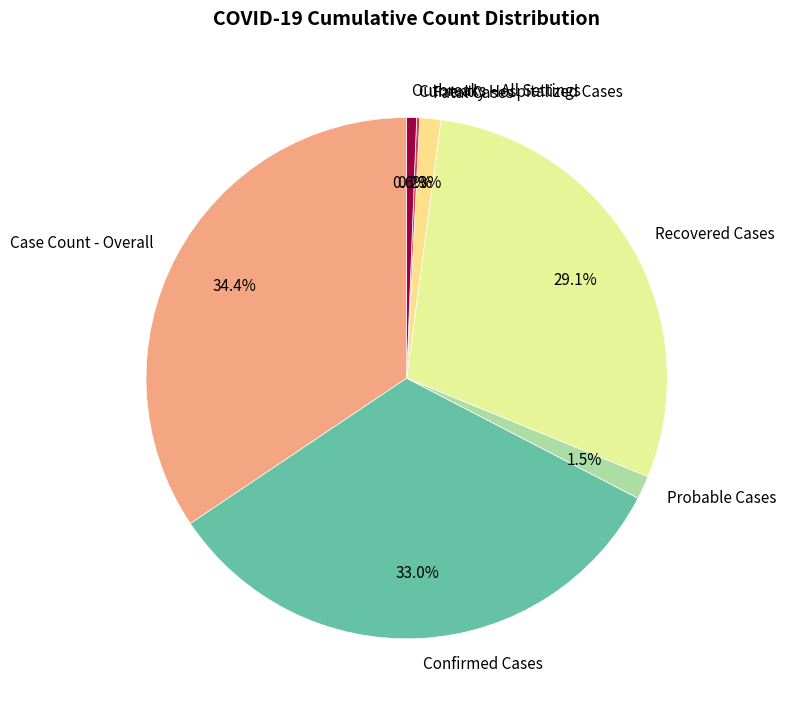

Is Confirmed Cases the majority of the pie?

No